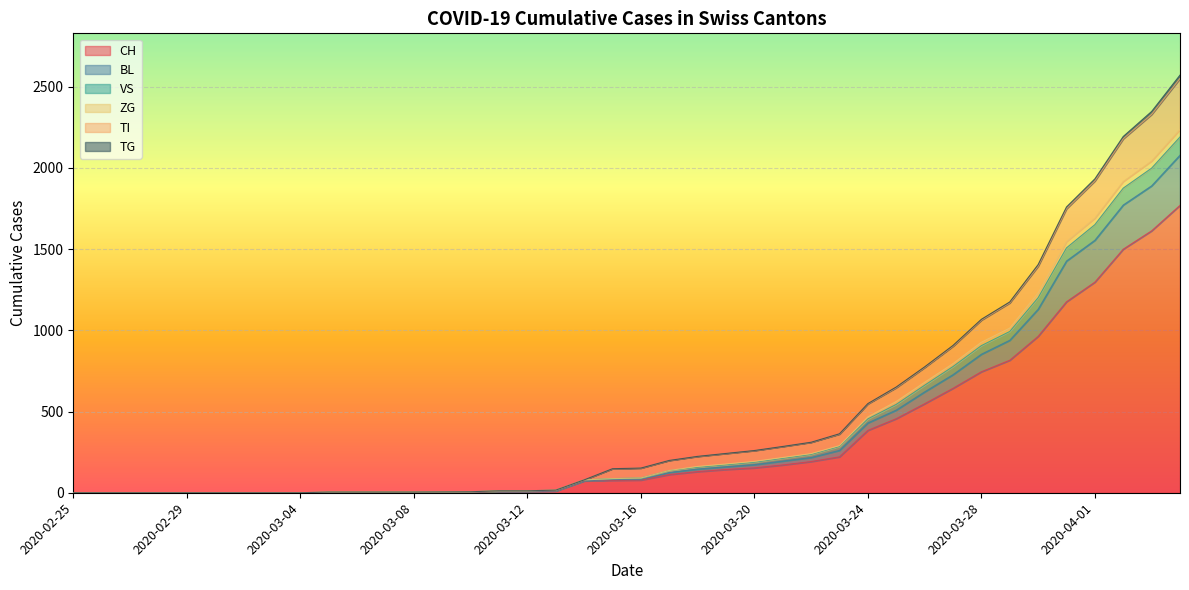

What is the sum of all ZG values?

16851